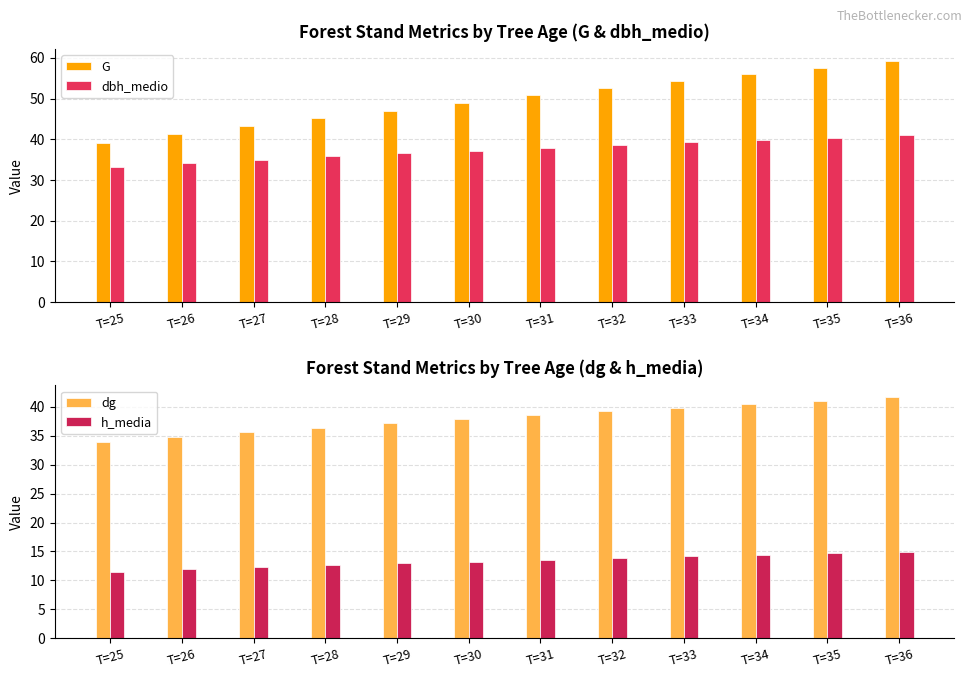

How many distinct data groups are displayed?

4